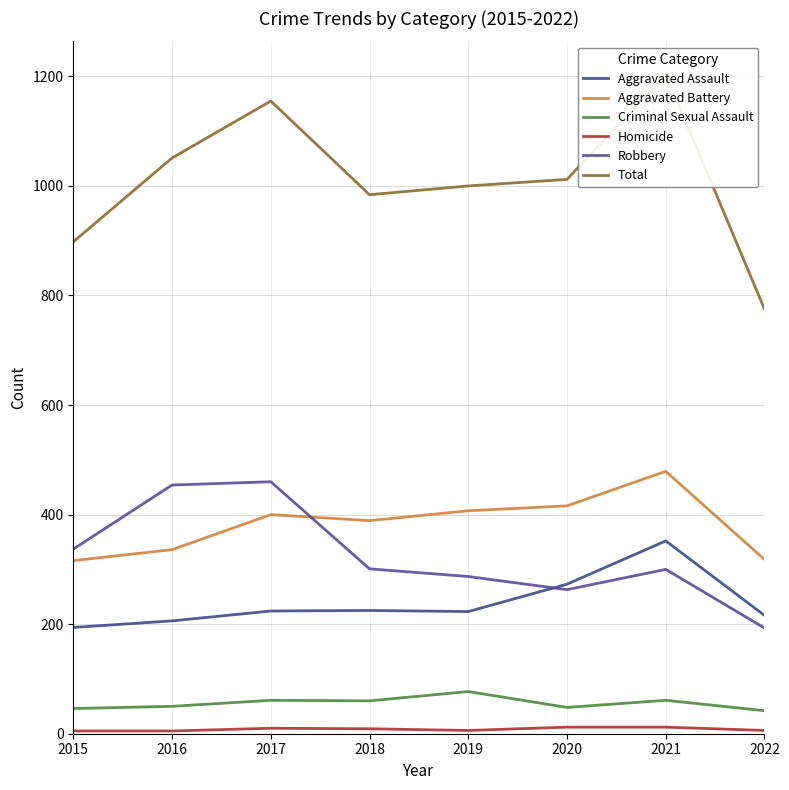

What is the value of the Aggravated Battery point at the 1st from the left?

316